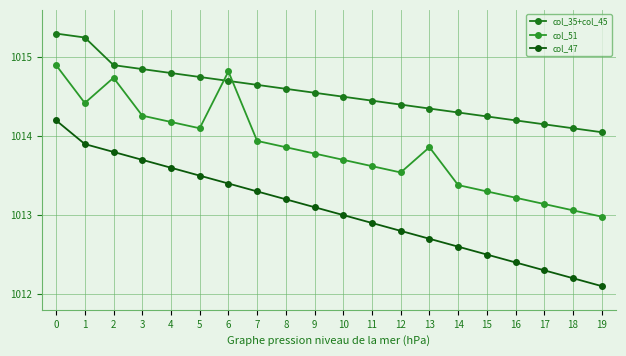

Read the col_35+col_45 value at 9.

1014.5